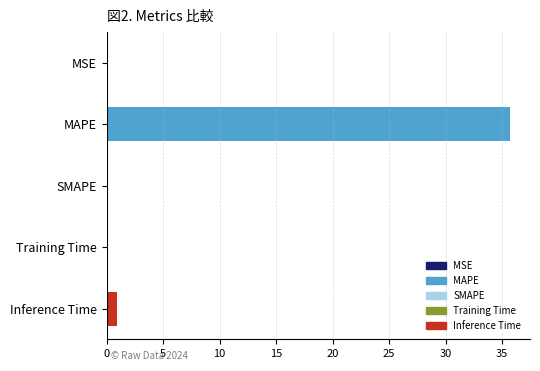

The chart shows a value of 0.0 at MSE. True or false?

True